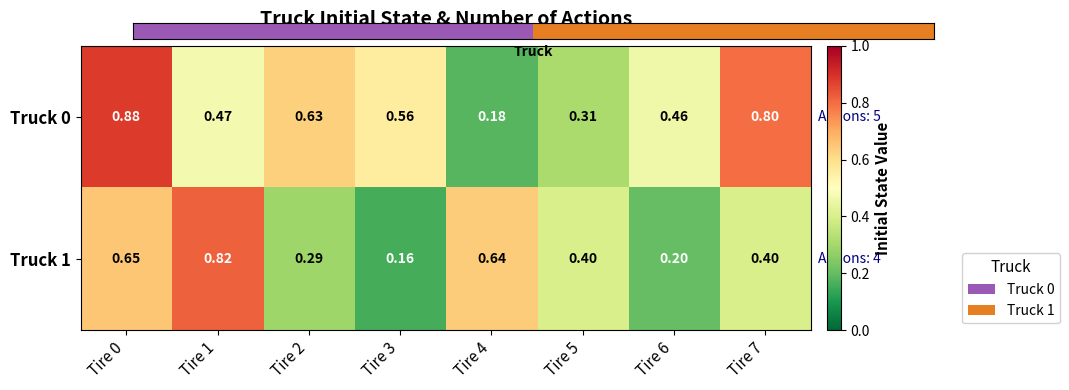

Is the value of Truck 1 at Tire 0 greater than the value of Truck 0 at Tire 0?

No